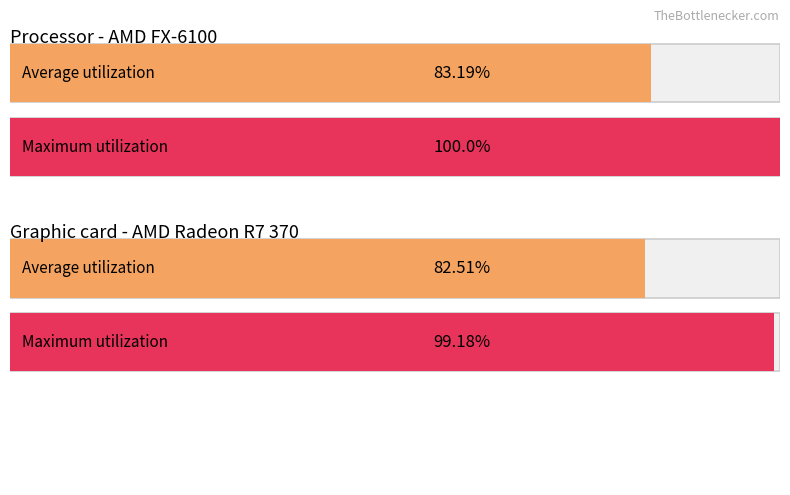

Which has a higher value, 0 or 1?

1